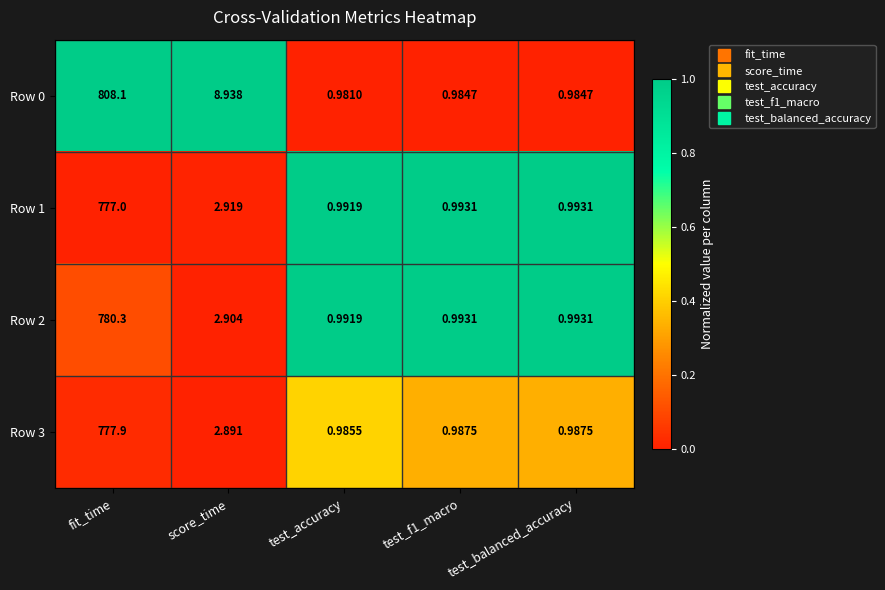

At which label is Row 0 closest to 404?

score_time